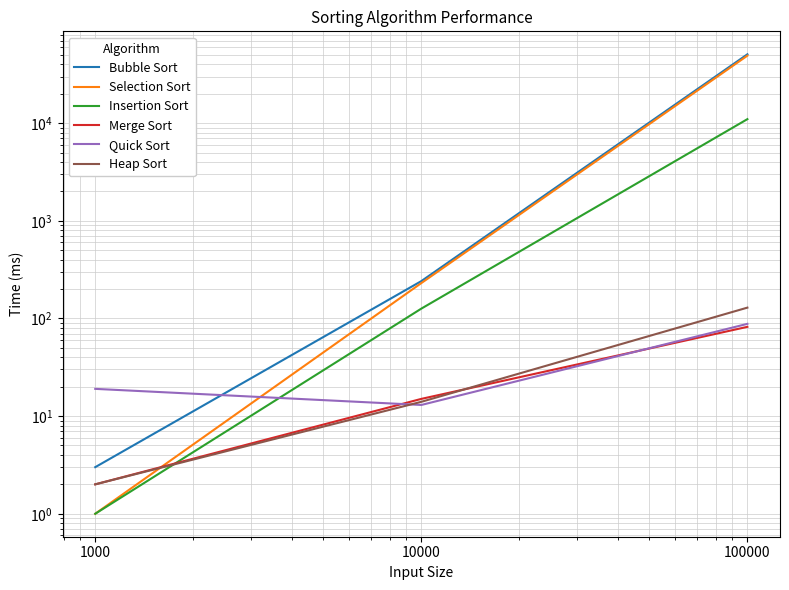

True or false: Bubble Sort has a value of 3 at 1000.

True